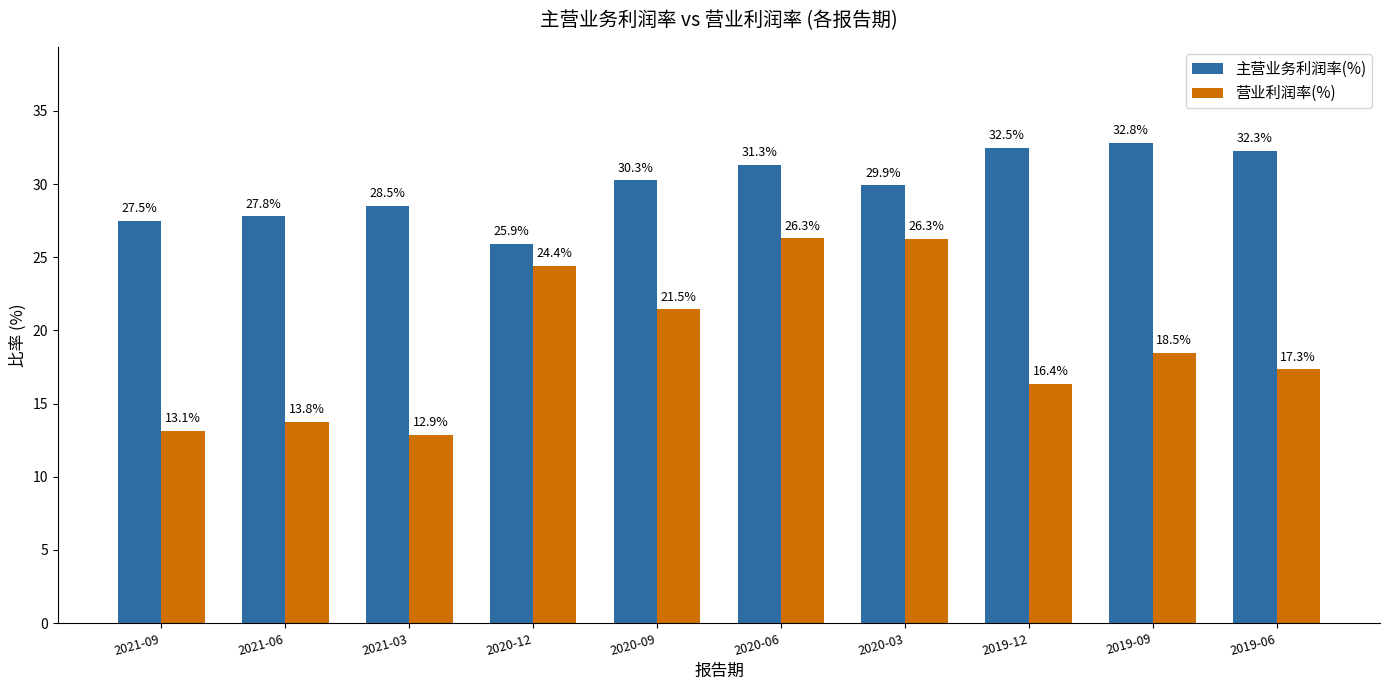

Rank the series by their average value, from highest to lowest.

主营业务利润率(%), 营业利润率(%)